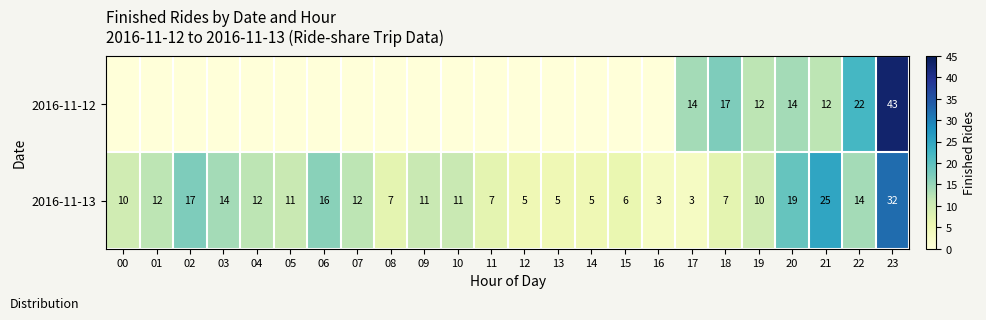

What is the difference between the maximum and second lowest values in the 2016-11-13 series?

29